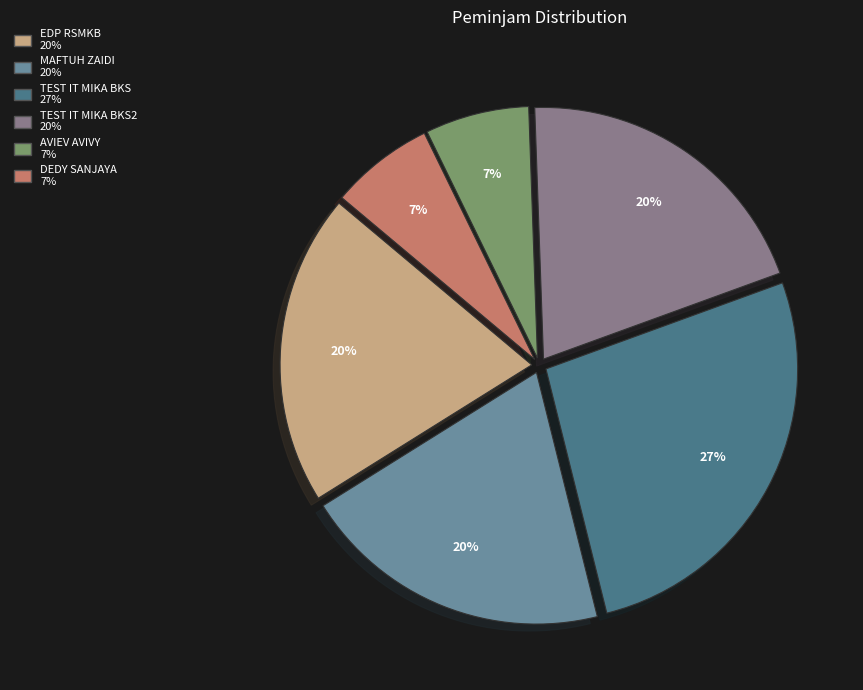

Is there any slice that represents more than half of the pie?

No